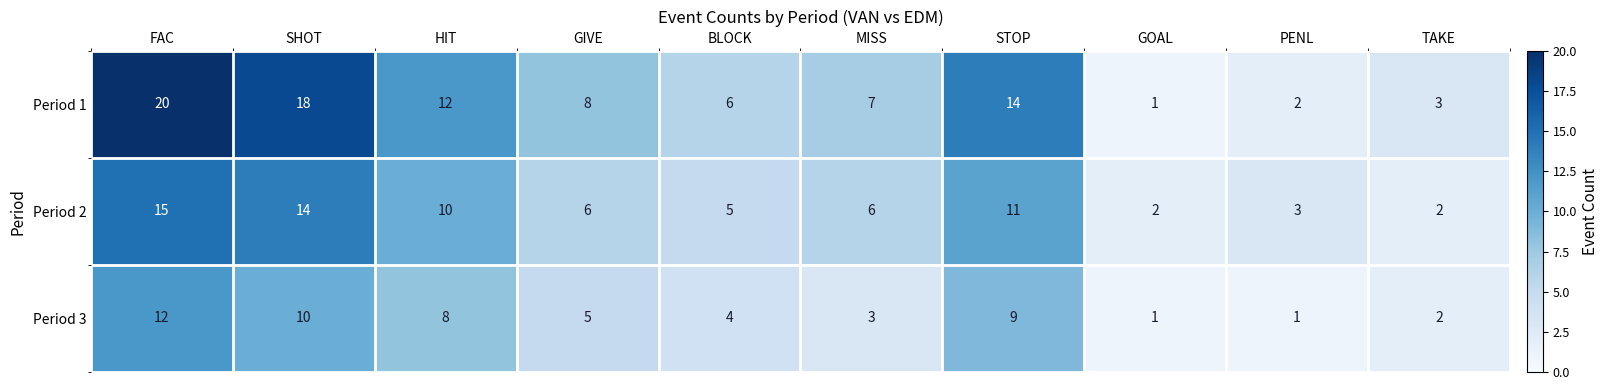

Which label corresponds to the largest value in the chart?

FAC